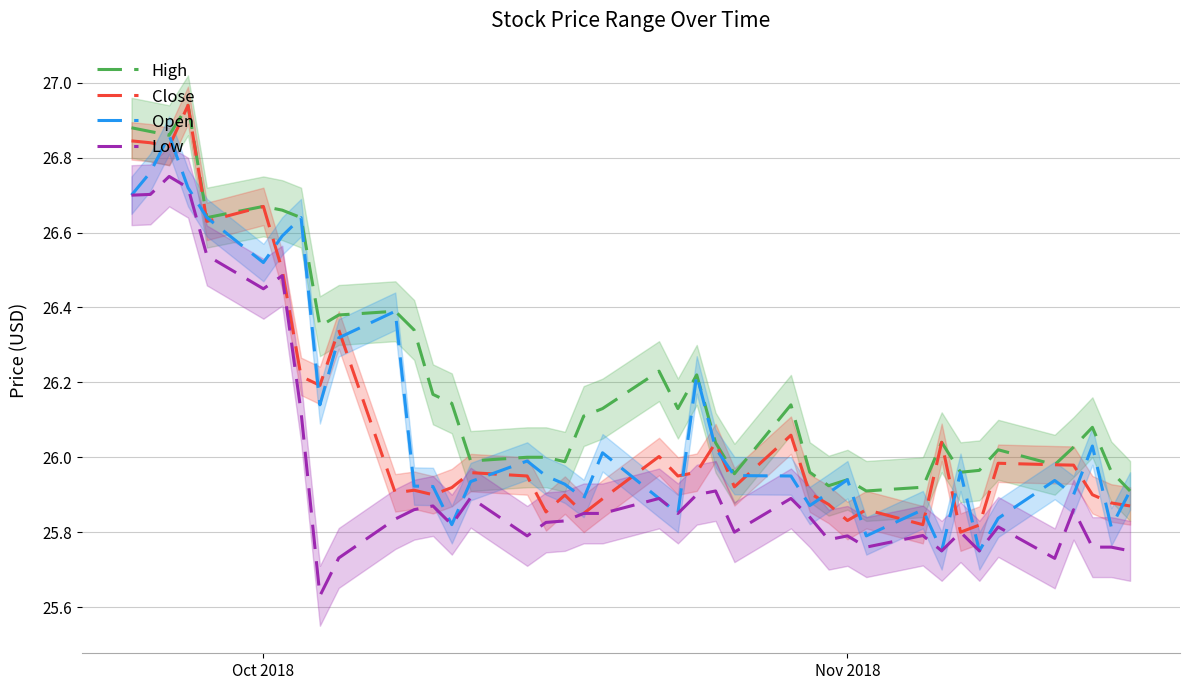

Reading left to right, extract all data points from this chart.

High: 26.9	26.9	26.9	26.9	26.6	26.7	26.7	26.6	26.4	26.4	26.4	26.3	26.2	26.1	26.0	26.0	26.0	26.0	26.1	26.1	26.2	26.1	26.2	26.0	26.0	26.1	26.0	25.9	25.9	25.9	25.9	26.0	26.0	26.0	26.0	26.0	26.0	26.1	26.0	25.9
Close: 26.8	26.8	26.8	26.9	26.6	26.7	26.5	26.2	26.2	26.3	25.9	25.9	25.9	25.9	26.0	25.9	25.9	25.9	25.9	25.9	26.0	25.9	26.0	26.0	25.9	26.1	25.9	25.9	25.8	25.9	25.8	26.0	25.8	25.8	26.0	26.0	26.0	25.9	25.9	25.9
Open: 26.7	26.8	26.9	26.7	26.6	26.5	26.6	26.6	26.1	26.3	26.4	25.9	25.9	25.8	25.9	26.0	25.9	25.9	25.9	26.0	25.9	25.9	26.2	26.0	26.0	25.9	25.9	25.9	25.9	25.8	25.9	25.8	26.0	25.8	25.8	25.9	25.9	26.0	25.8	25.9
Low: 26.7	26.7	26.8	26.7	26.5	26.4	26.5	26.1	25.6	25.7	25.8	25.9	25.9	25.8	25.9	25.8	25.8	25.8	25.9	25.9	25.9	25.9	25.9	25.9	25.8	25.9	25.8	25.8	25.8	25.8	25.8	25.8	25.8	25.8	25.8	25.7	25.9	25.8	25.8	25.8